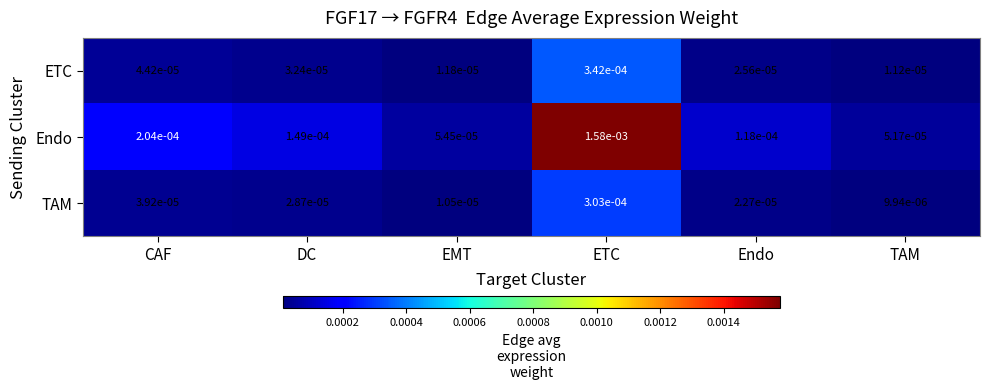

At which category is the sum across all series the highest?

ETC